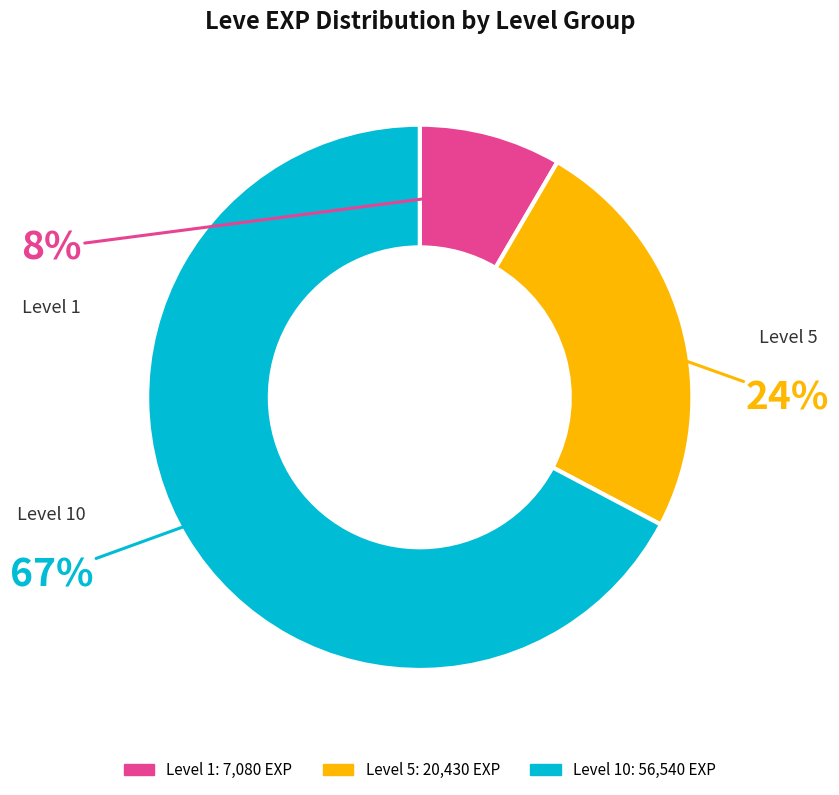

Does any single category account for the majority?

Yes